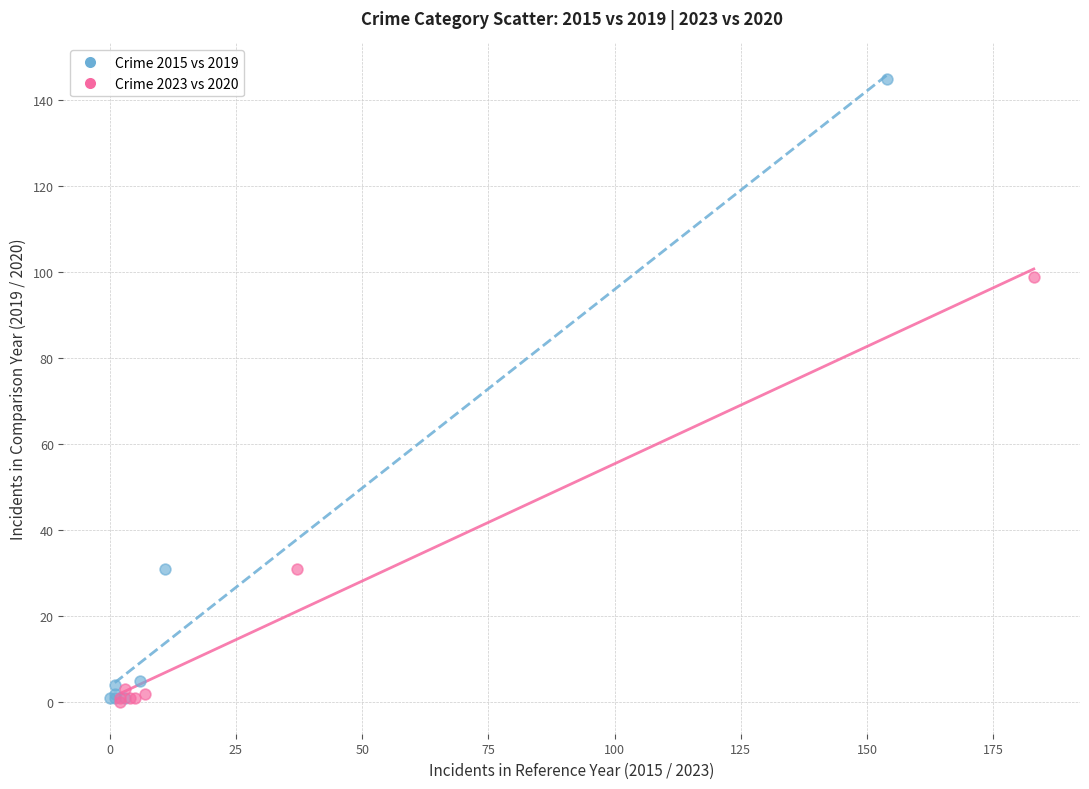

Which series contains the highest Y value?

Crime 2015 vs 2019